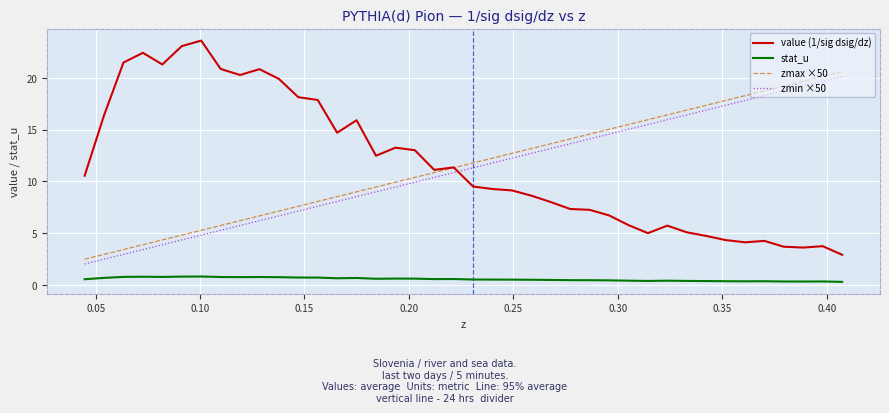

What is the highest value of the stat_u series?

0.8